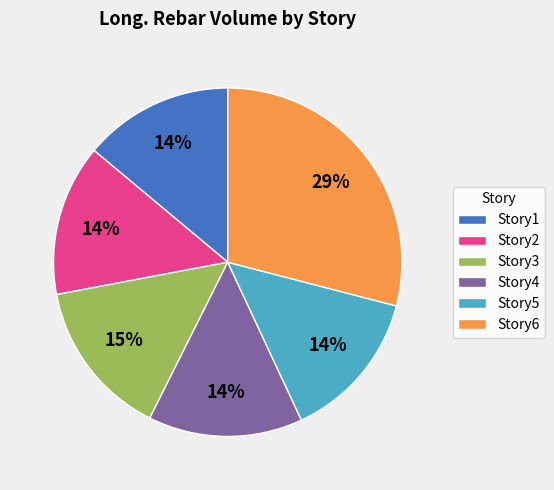

Which category has the biggest portion of the pie?

Story6